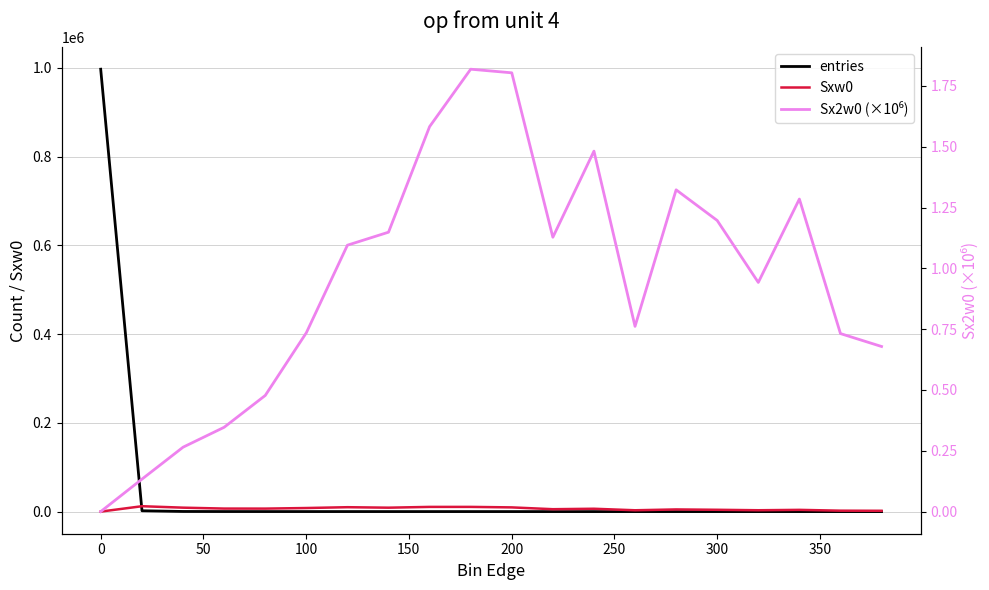

Which series has the largest range (max minus min)?

entries